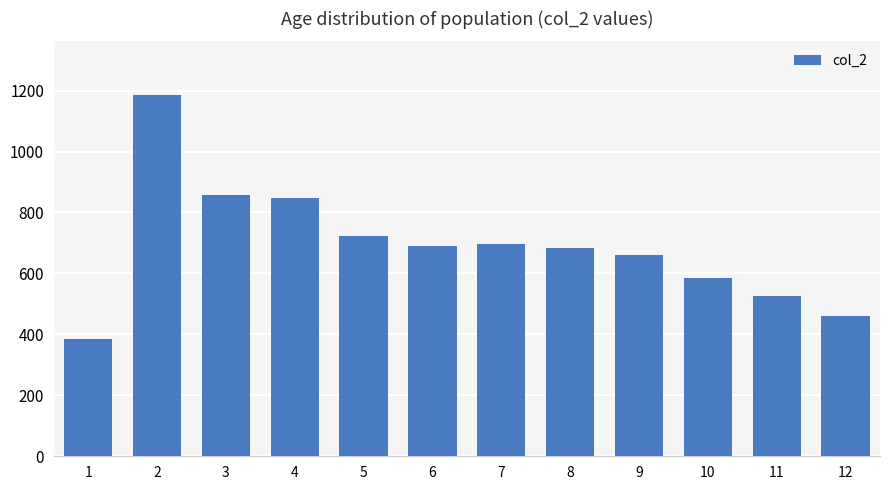

What is the maximum value shown in the chart?

1184